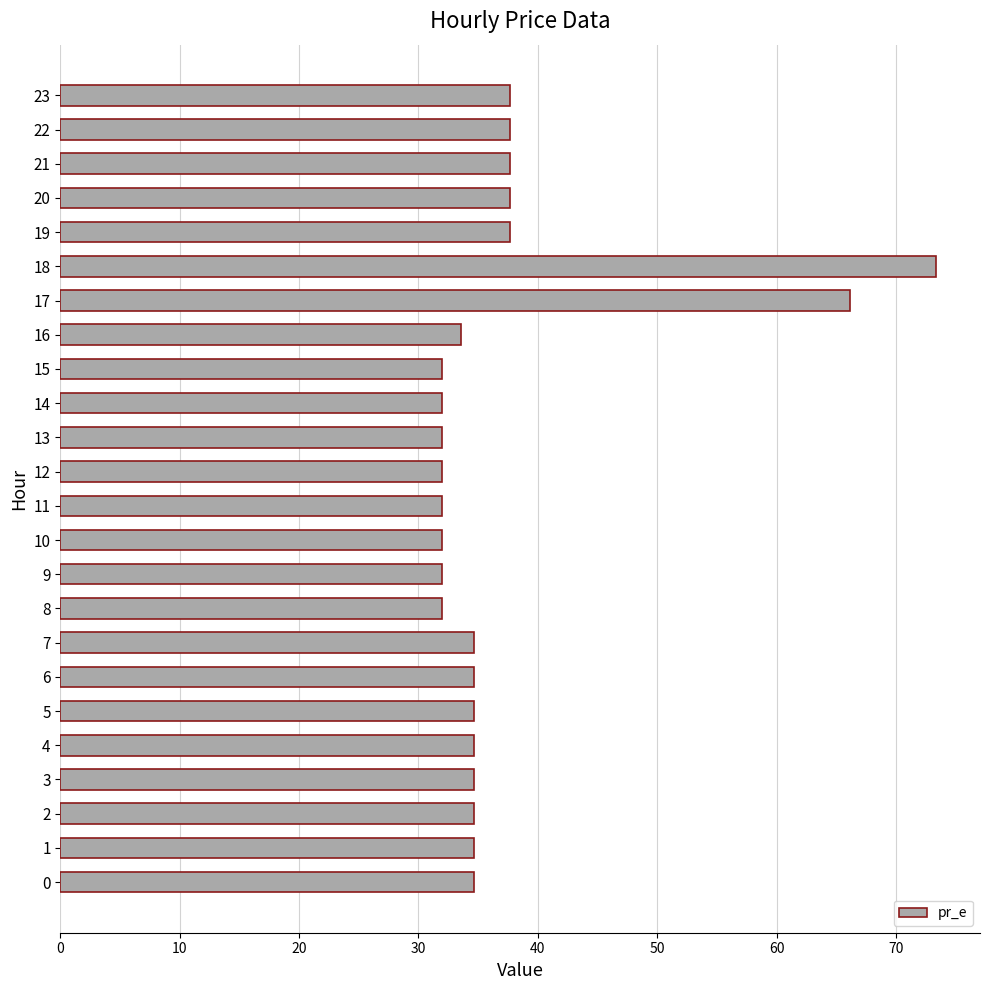

What is the change in value from 10 to 22?

+5.6